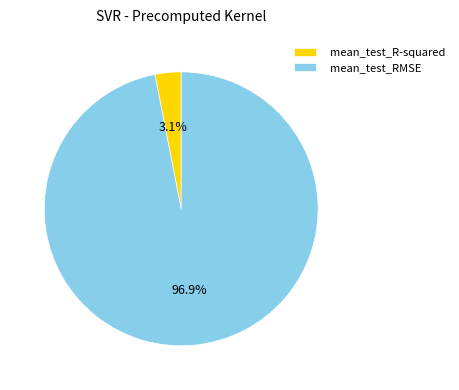

To the nearest percent, what is the combined percentage of mean_test_R-squared and mean_test_RMSE?

100%